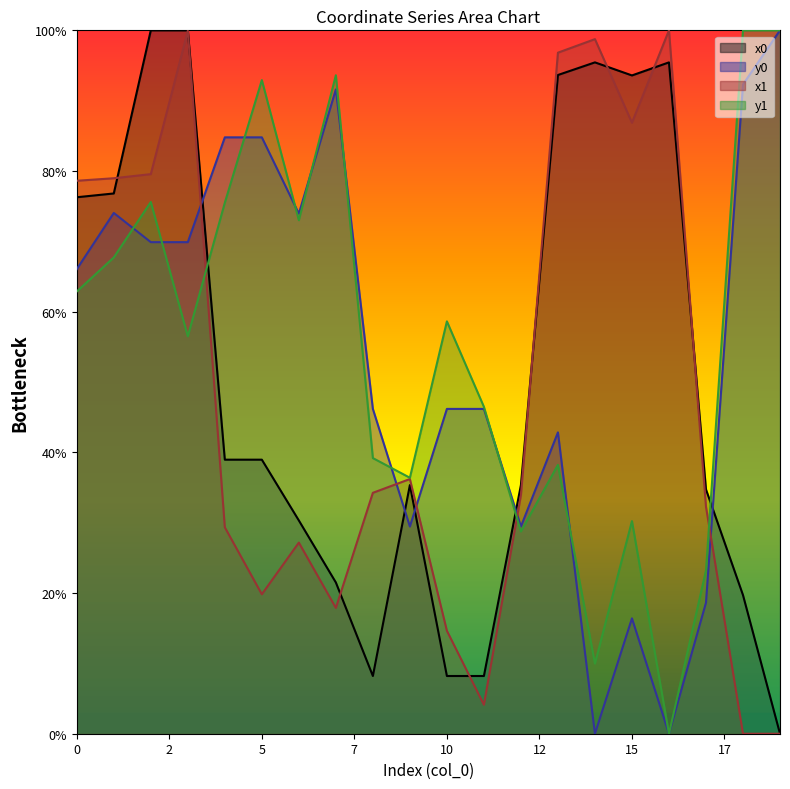

What is the greatest value displayed?

100.0